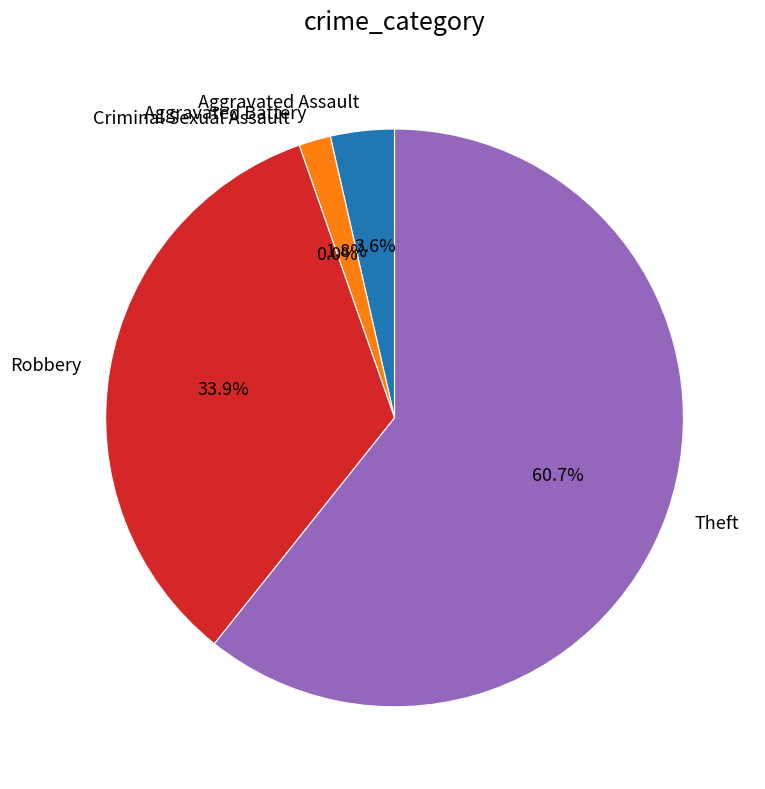

Count the number of slices in the pie.

5